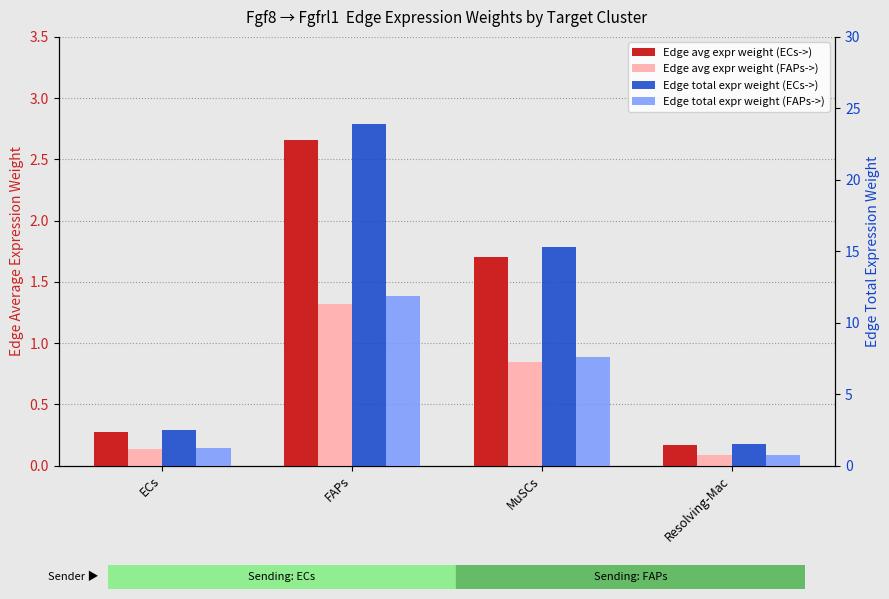

What is the difference between the Edge total expr weight (ECs->) values at FAPs and MuSCs?

8.6